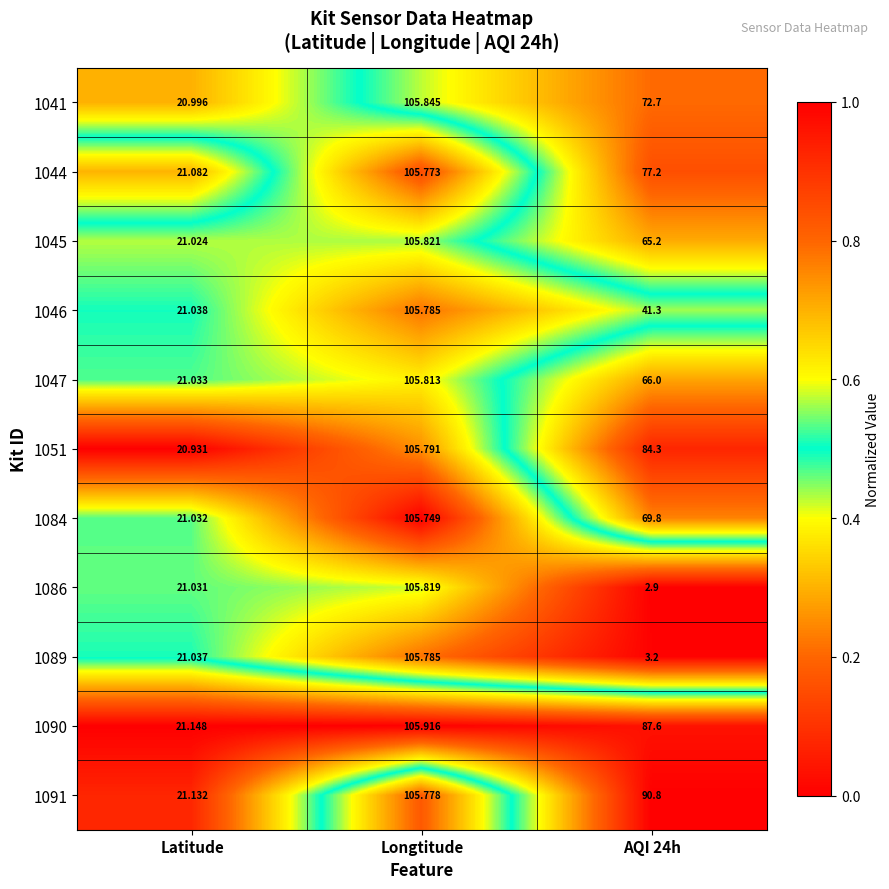

At which category is the sum across all series the highest?

Longtitude